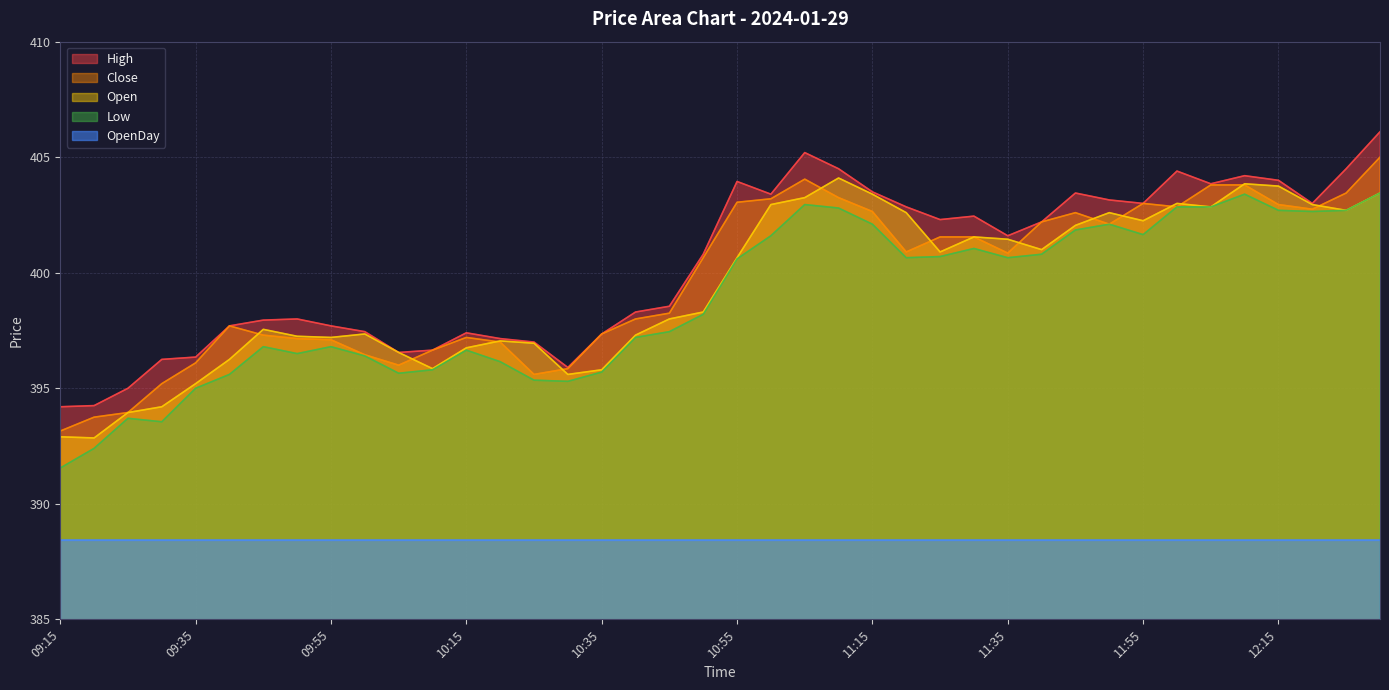

The Low series shows 402.8 at 11:10. True or false?

True